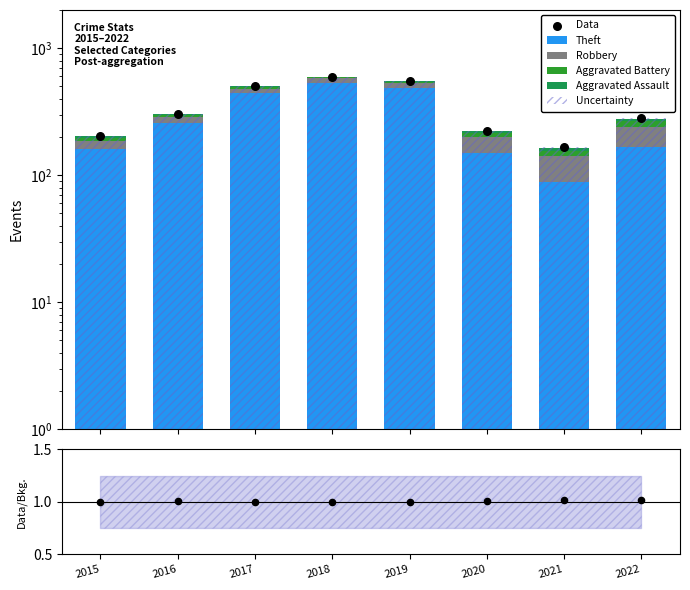

What are all the series names shown in the legend?

Aggravated Assault, Aggravated Battery, Robbery, Theft